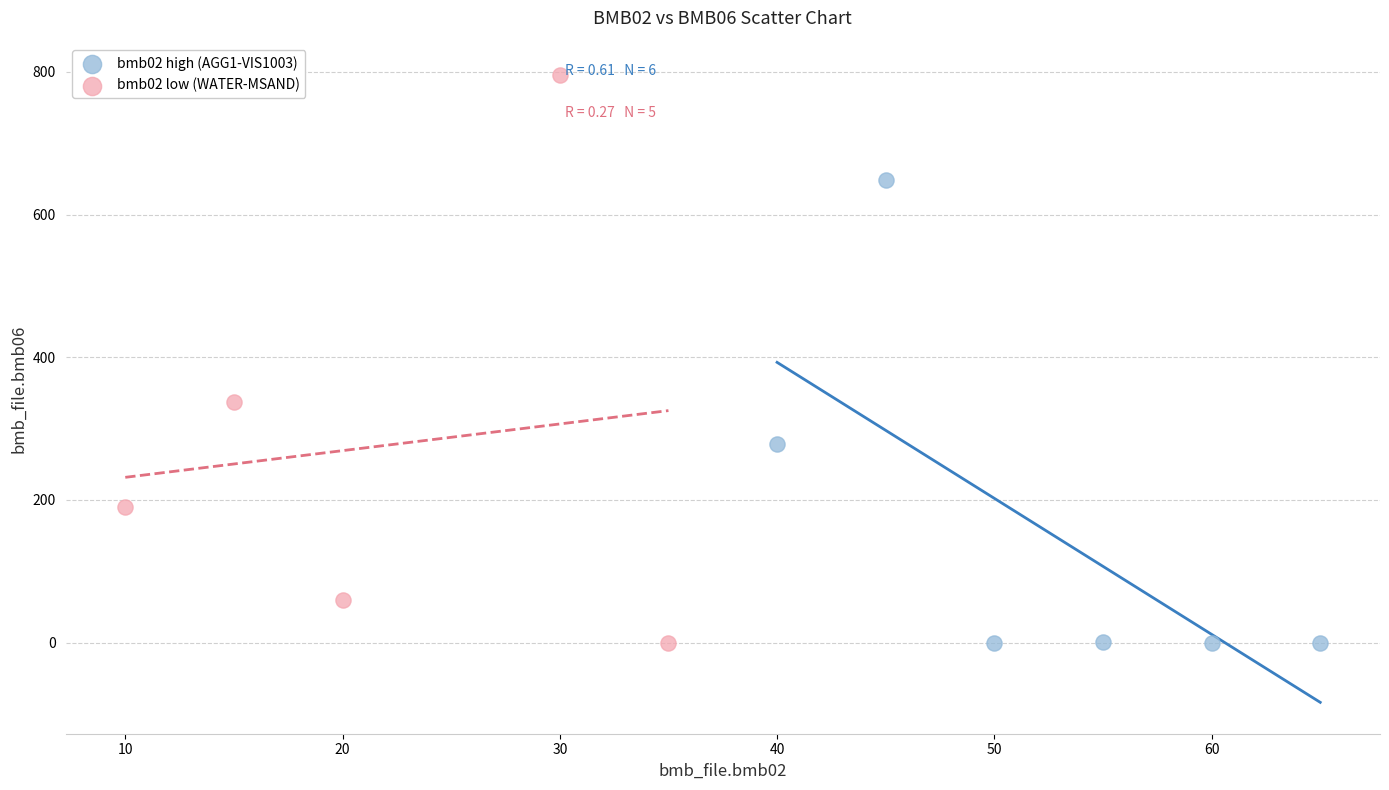

Which series has the widest spread of Y values?

bmb02 low (WATER-MSAND)